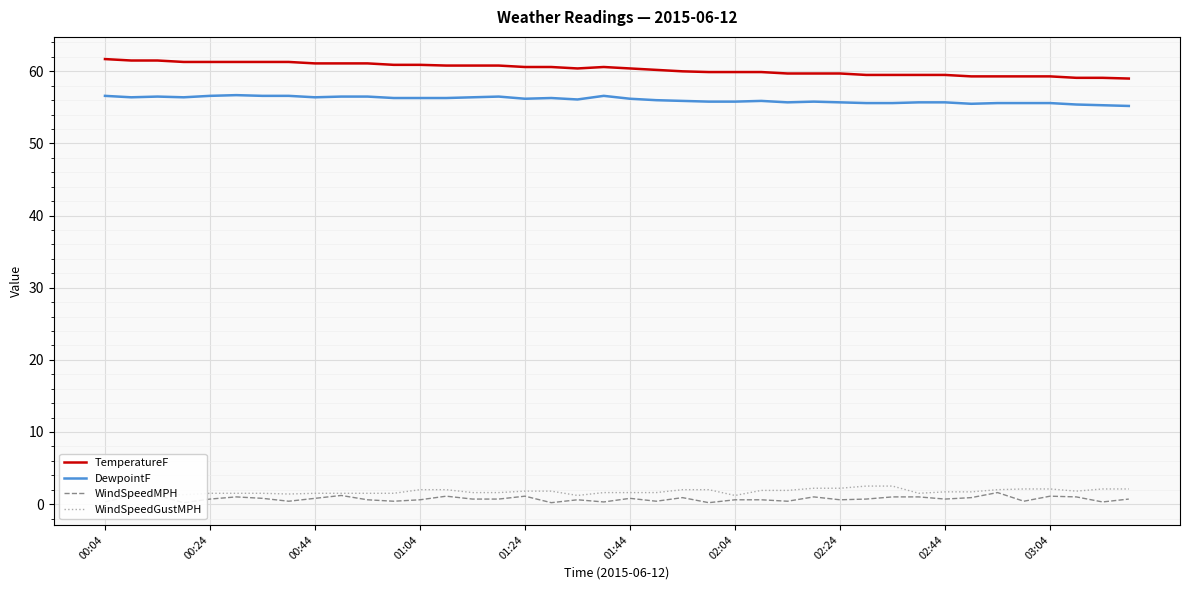

Is it true that TemperatureF equals 16.2 at 15?

False